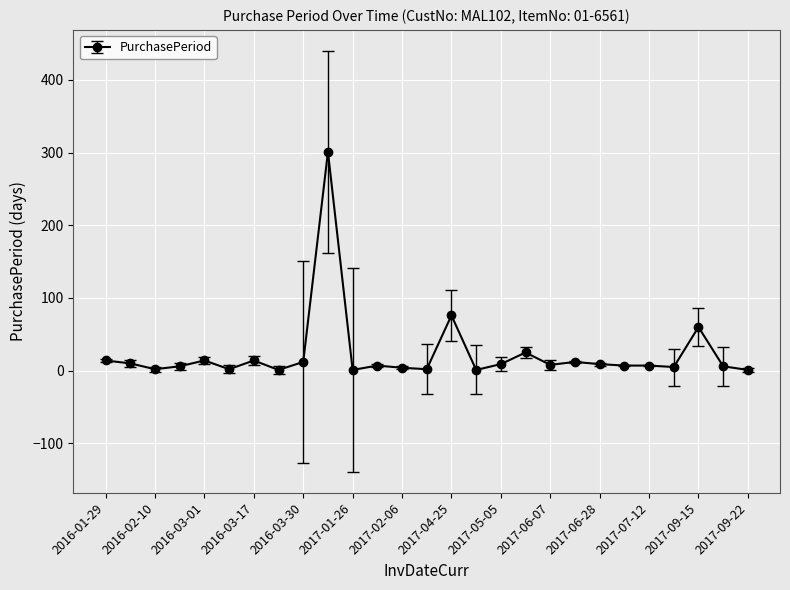

What is the greatest value displayed?

301